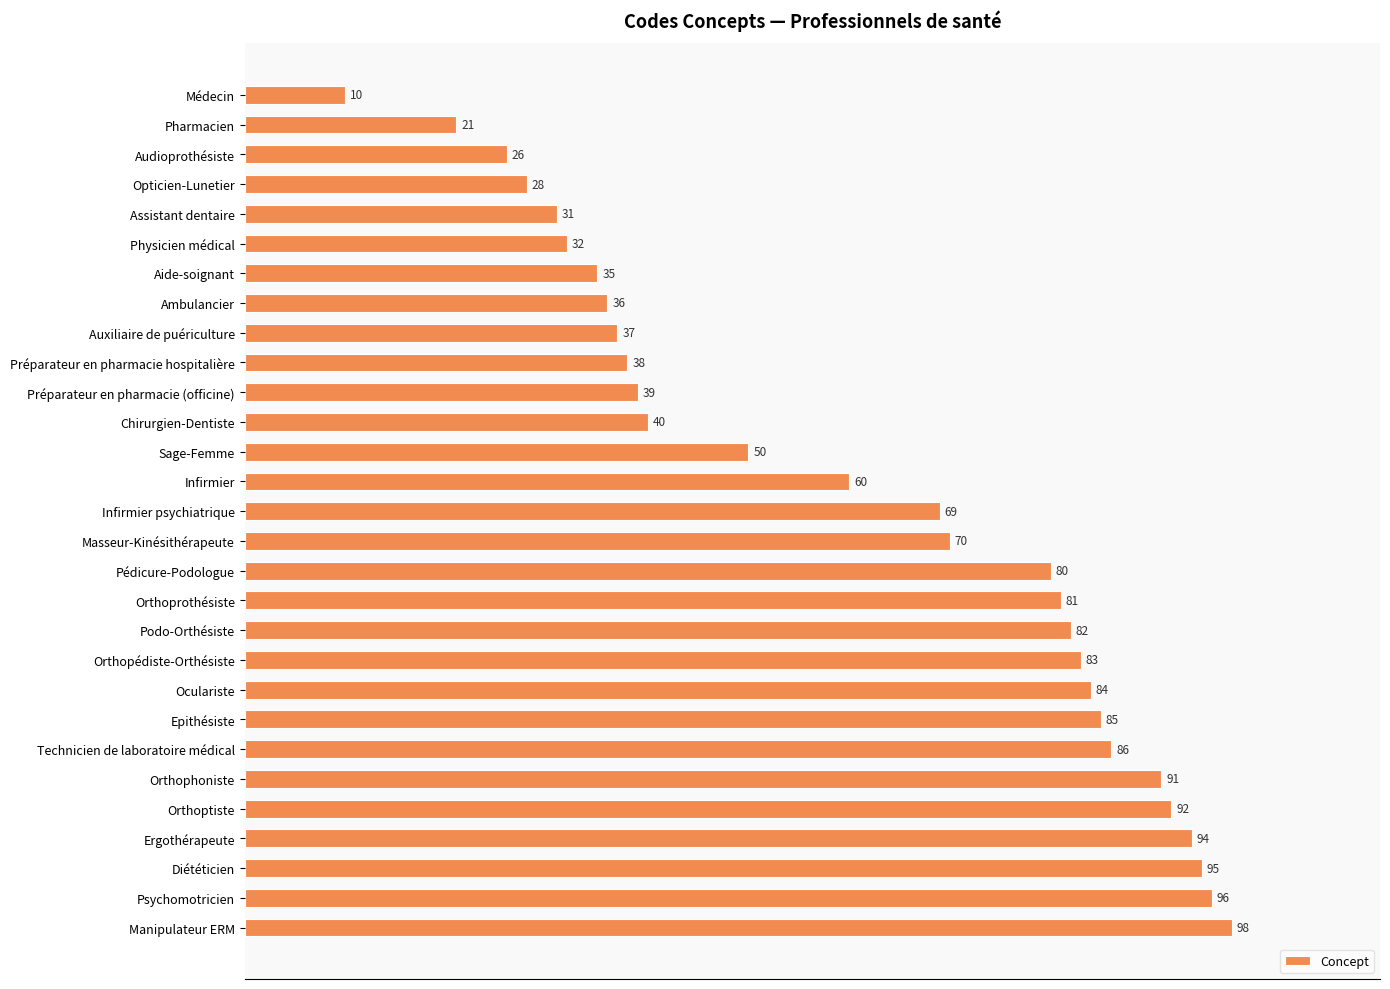

Are the bars horizontal?

Yes